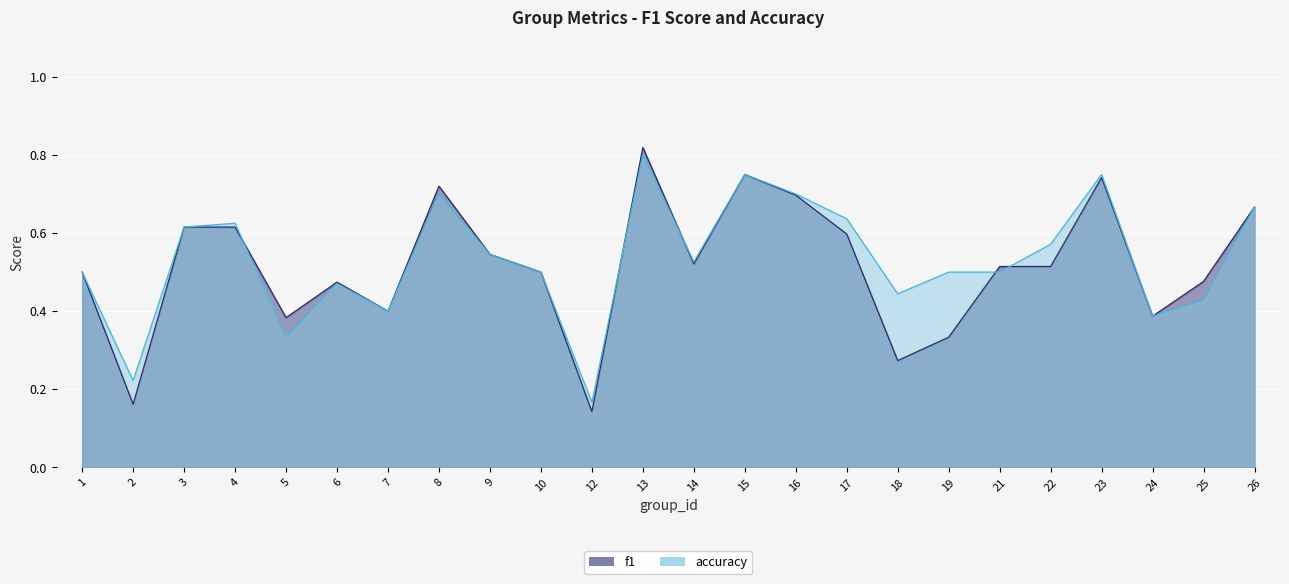

What is the value of the accuracy point at the 2nd from the left?

0.2